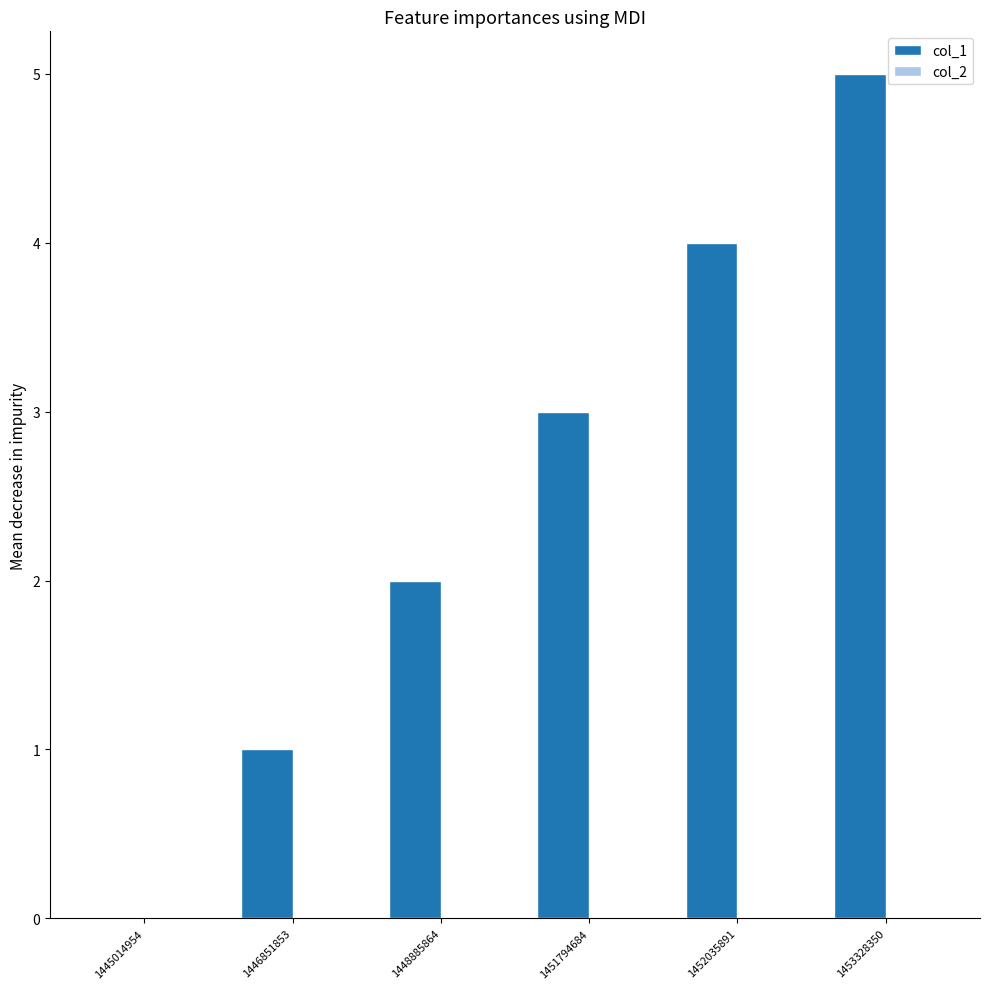

What is the change in value from 1448885864 to 1451794684?

+1